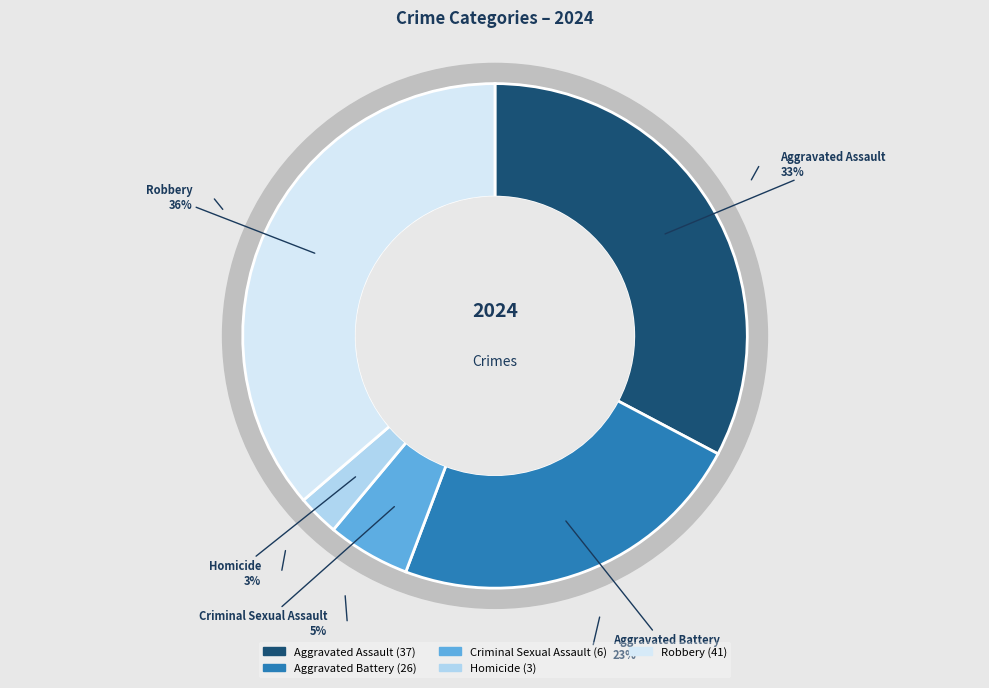

What percentage do Criminal Sexual Assault and Aggravated Assault together represent?

38.1%